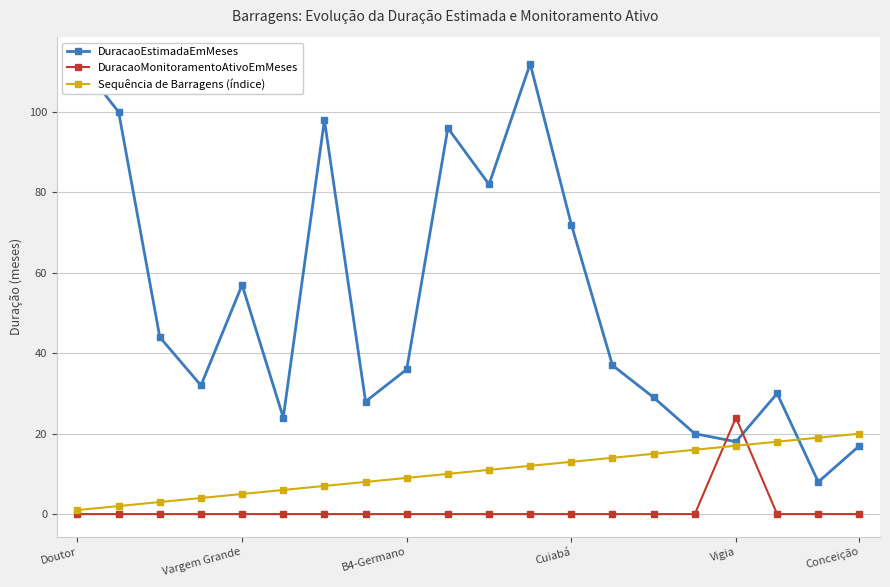

True or false: DuracaoMonitoramentoAtivoEmMeses has a value of 0 at Conceição.

True